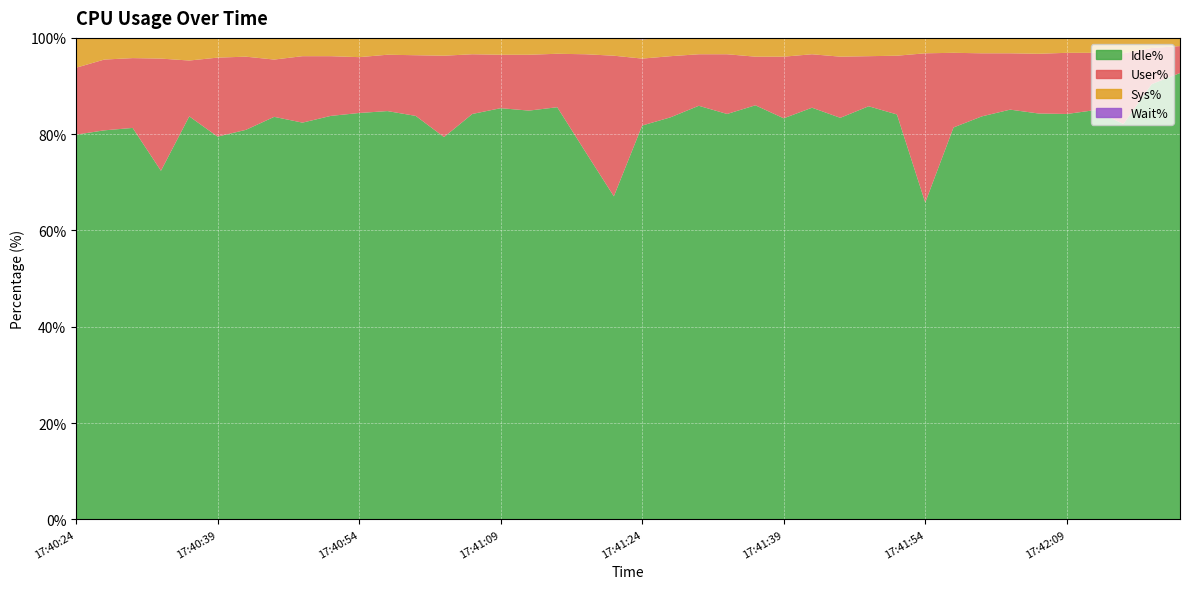

Reading right to left, extract all data points from this chart.

User%: 17:42:21=5.6	17:42:18=7.5	17:42:15=14.7	17:42:12=11.9	17:42:09=12.7	17:42:06=12.4	17:42:03=11.7	17:42:00=13.1	17:41:57=15.5	17:41:54=31.0	17:41:51=12.2	17:41:48=10.4	17:41:45=12.7	17:41:42=11.1	17:41:39=12.8	17:41:36=10.1	17:41:33=12.4	17:41:30=10.7	17:41:27=12.7	17:41:24=13.9	17:41:21=29.2	17:41:18=20.3	17:41:15=11.1	17:41:12=11.6	17:41:09=11.1	17:41:06=12.4	17:41:03=16.9	17:41:00=12.6	17:40:57=11.7	17:40:54=11.6	17:40:51=12.4	17:40:48=13.8	17:40:45=11.9	17:40:42=15.2	17:40:39=16.4	17:40:36=11.6	17:40:33=23.3	17:40:30=14.5	17:40:27=14.7	17:40:24=13.9
Sys%: 17:42:21=1.8	17:42:18=2.1	17:42:15=3.2	17:42:12=3.0	17:42:09=3.1	17:42:06=3.2	17:42:03=3.1	17:42:00=3.1	17:41:57=3.1	17:41:54=3.1	17:41:51=3.7	17:41:48=3.8	17:41:45=3.9	17:41:42=3.4	17:41:39=3.8	17:41:36=3.8	17:41:33=3.4	17:41:30=3.4	17:41:27=3.8	17:41:24=4.0	17:41:21=3.6	17:41:18=3.4	17:41:15=3.2	17:41:12=3.5	17:41:09=3.5	17:41:06=3.5	17:41:03=3.7	17:41:00=3.6	17:40:57=3.5	17:40:54=3.8	17:40:51=3.8	17:40:48=3.7	17:40:45=4.4	17:40:42=3.9	17:40:39=4.1	17:40:36=4.7	17:40:33=4.3	17:40:30=4.2	17:40:27=4.4	17:40:24=6.2
Wait%: 17:42:21=0.0	17:42:18=0.0	17:42:15=0.0	17:42:12=0.1	17:42:09=0.0	17:42:06=0.0	17:42:03=0.0	17:42:00=0.1	17:41:57=0.0	17:41:54=0.1	17:41:51=0.0	17:41:48=0.0	17:41:45=0.0	17:41:42=0.0	17:41:39=0.1	17:41:36=0.0	17:41:33=0.0	17:41:30=0.0	17:41:27=0.0	17:41:24=0.3	17:41:21=0.0	17:41:18=0.0	17:41:15=0.1	17:41:12=0.0	17:41:09=0.0	17:41:06=0.0	17:41:03=0.0	17:41:00=0.1	17:40:57=0.0	17:40:54=0.3	17:40:51=0.0	17:40:48=0.0	17:40:45=0.1	17:40:42=0.0	17:40:39=0.0	17:40:36=0.0	17:40:33=0.0	17:40:30=0.0	17:40:27=0.1	17:40:24=0.0
Idle%: 17:42:21=92.7	17:42:18=90.4	17:42:15=82.1	17:42:12=85.0	17:42:09=84.2	17:42:06=84.3	17:42:03=85.1	17:42:00=83.7	17:41:57=81.4	17:41:54=65.8	17:41:51=84.1	17:41:48=85.8	17:41:45=83.4	17:41:42=85.5	17:41:39=83.3	17:41:36=86.0	17:41:33=84.2	17:41:30=85.9	17:41:27=83.5	17:41:24=81.8	17:41:21=67.1	17:41:18=76.3	17:41:15=85.6	17:41:12=84.9	17:41:09=85.4	17:41:06=84.2	17:41:03=79.4	17:41:00=83.8	17:40:57=84.8	17:40:54=84.4	17:40:51=83.8	17:40:48=82.4	17:40:45=83.6	17:40:42=80.9	17:40:39=79.5	17:40:36=83.7	17:40:33=72.4	17:40:30=81.3	17:40:27=80.8	17:40:24=79.9